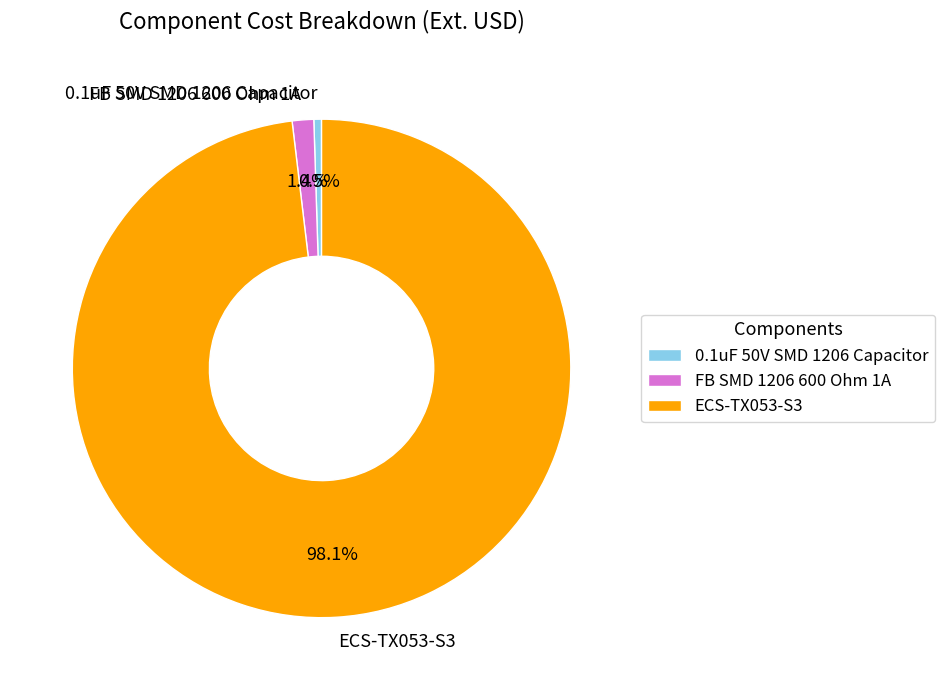

How many slices are in this pie chart?

3